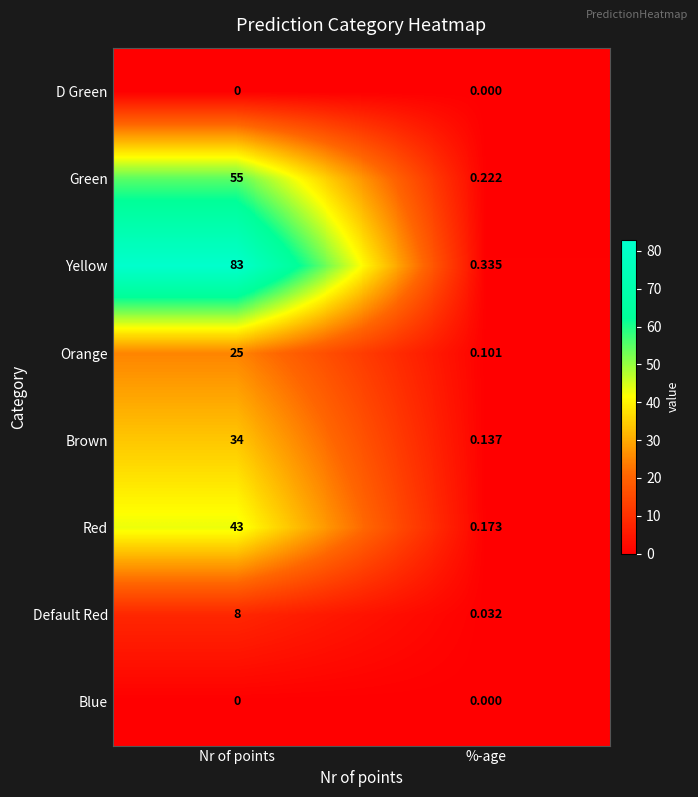

Which series has the widest spread of values?

Yellow